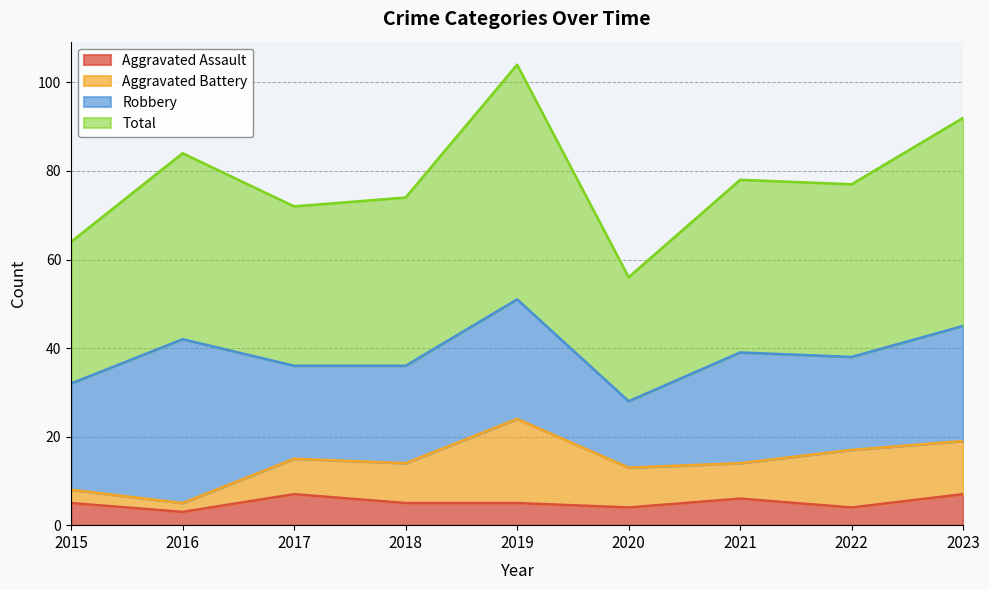

Count the number of categories in the chart.

9